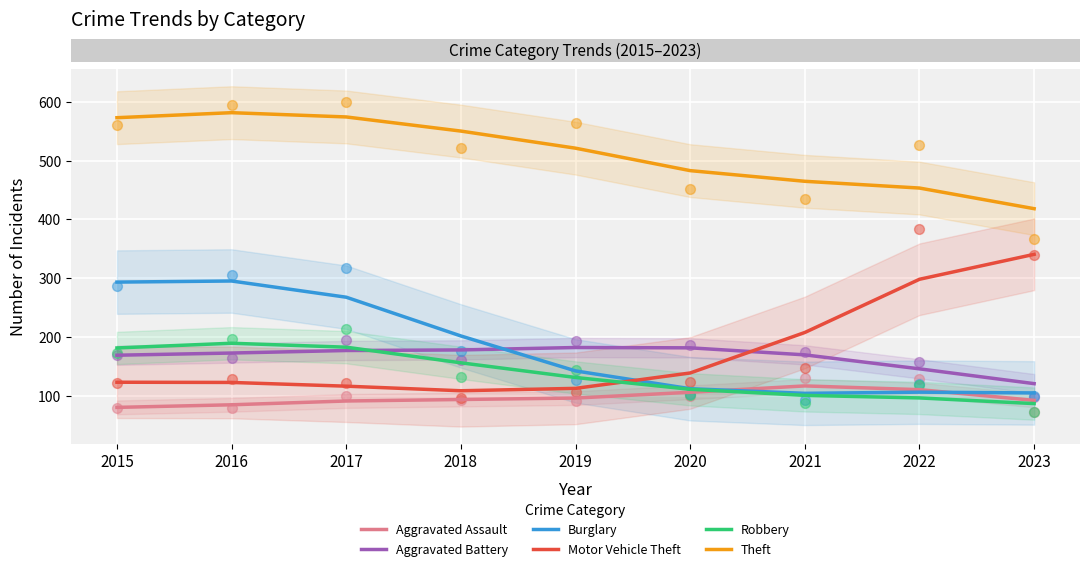

Which series has the largest total across all categories?

Theft